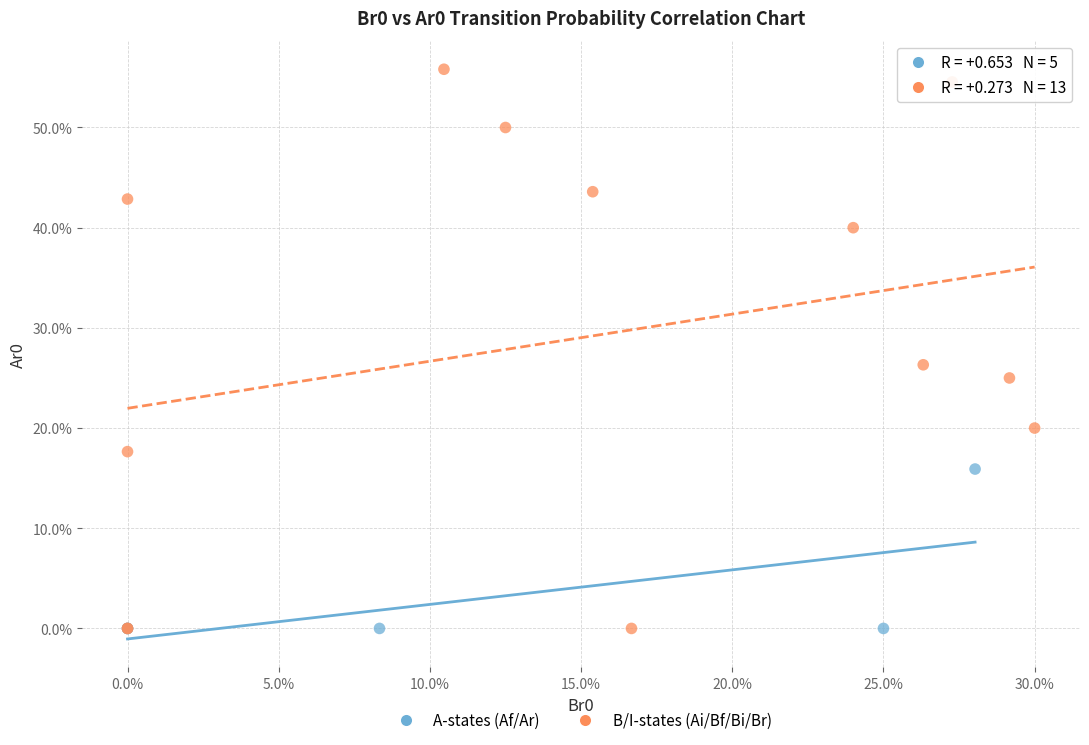

What are all the series names shown in the legend?

A-states (Af/Ar), B/I-states (Ai/Bf/Bi/Br)